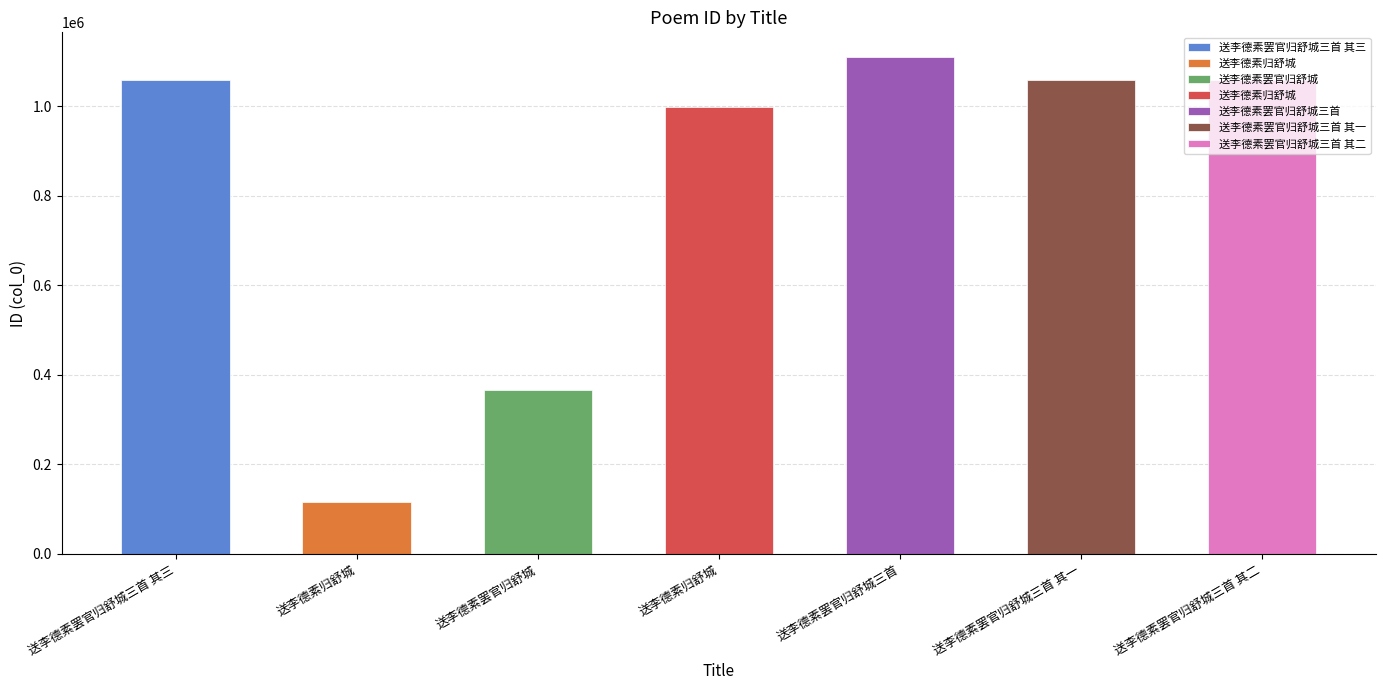

What is the change in value from 送李德素罢官归舒城 to 送李德素罢官归舒城三首 其二?

+692855